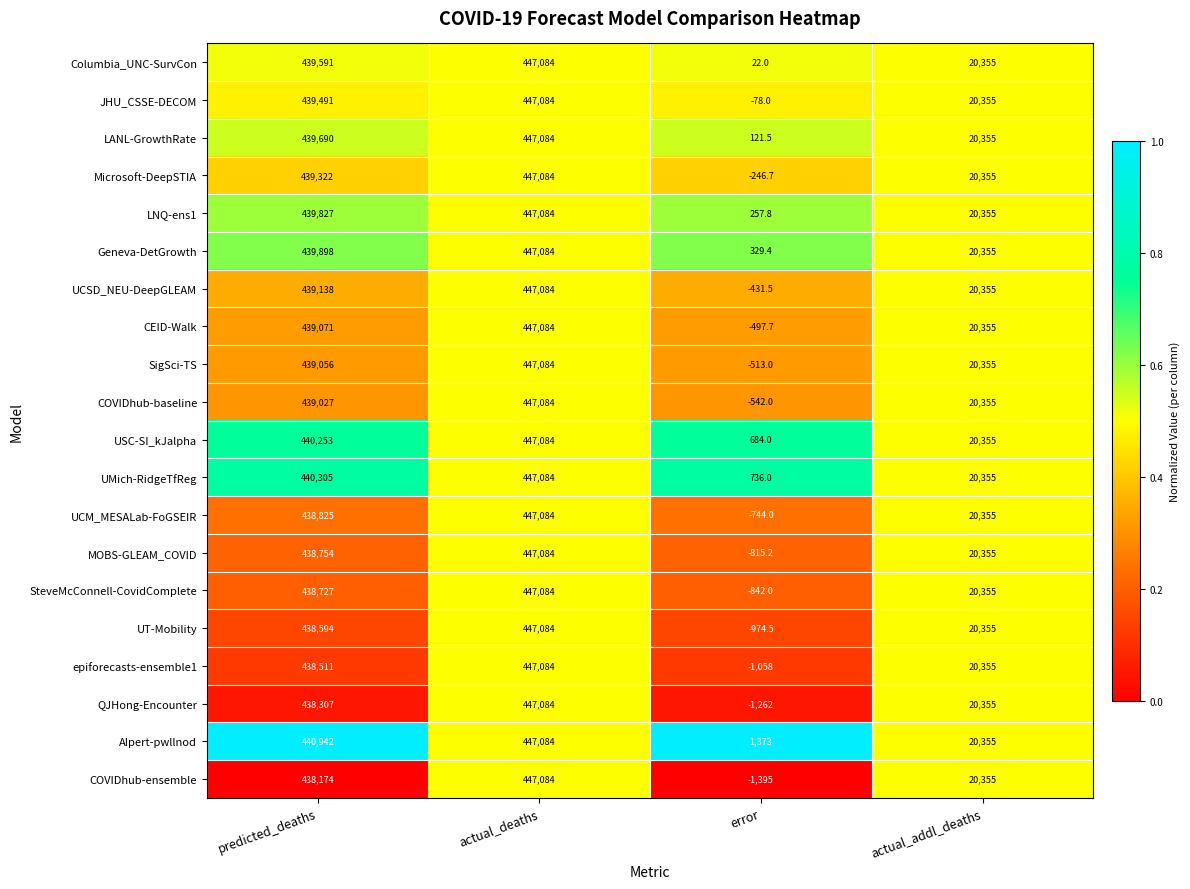

List the labels in order of UT-Mobility value, largest first.

actual_deaths, predicted_deaths, actual_addl_deaths, error